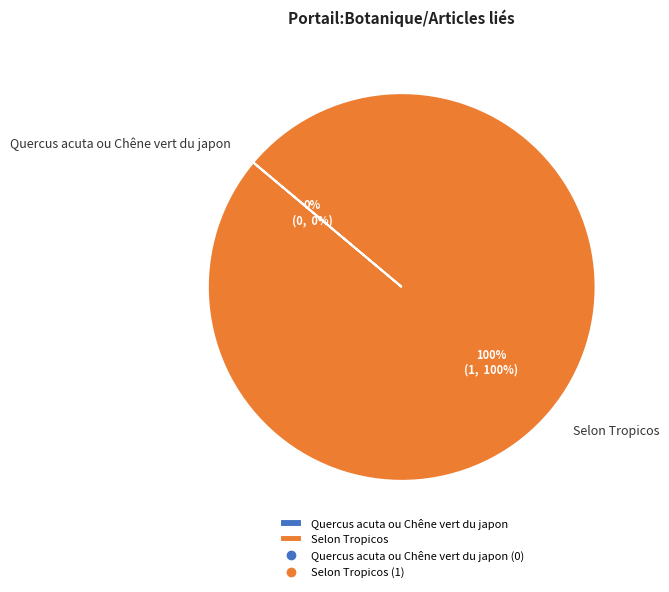

To the nearest percent, what is the average slice percentage?

50%